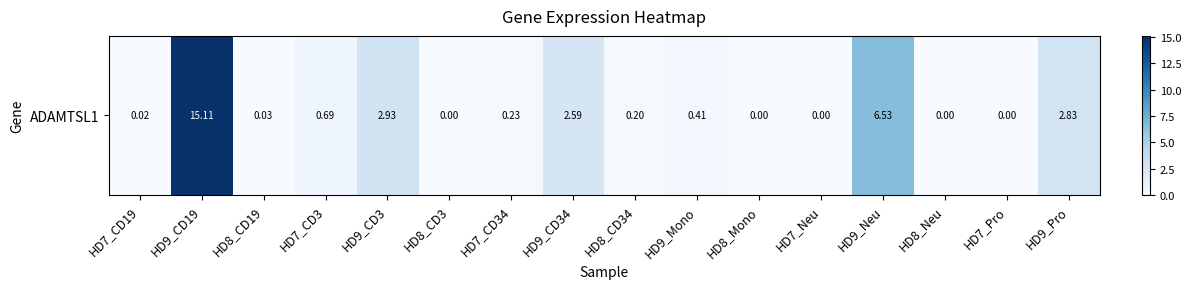

What is the change in value from HD9_CD3 to HD9_Mono?

-2.5